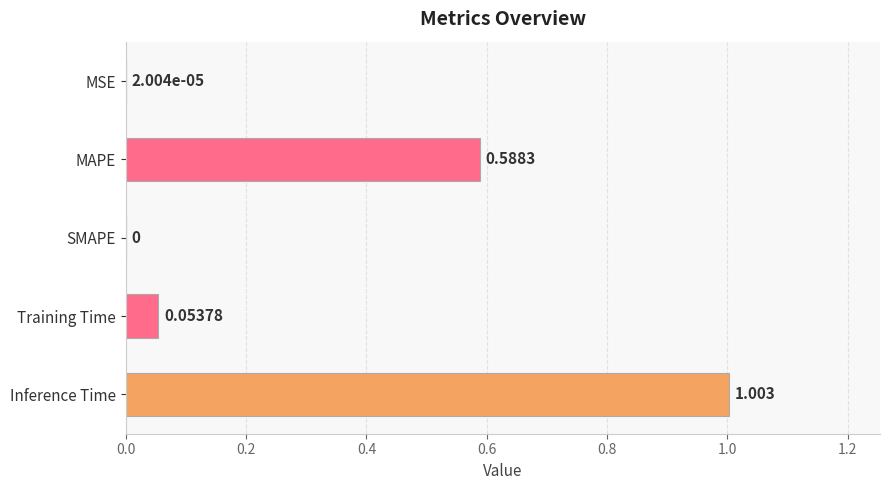

Which has a higher value, MAPE or Inference Time?

Inference Time